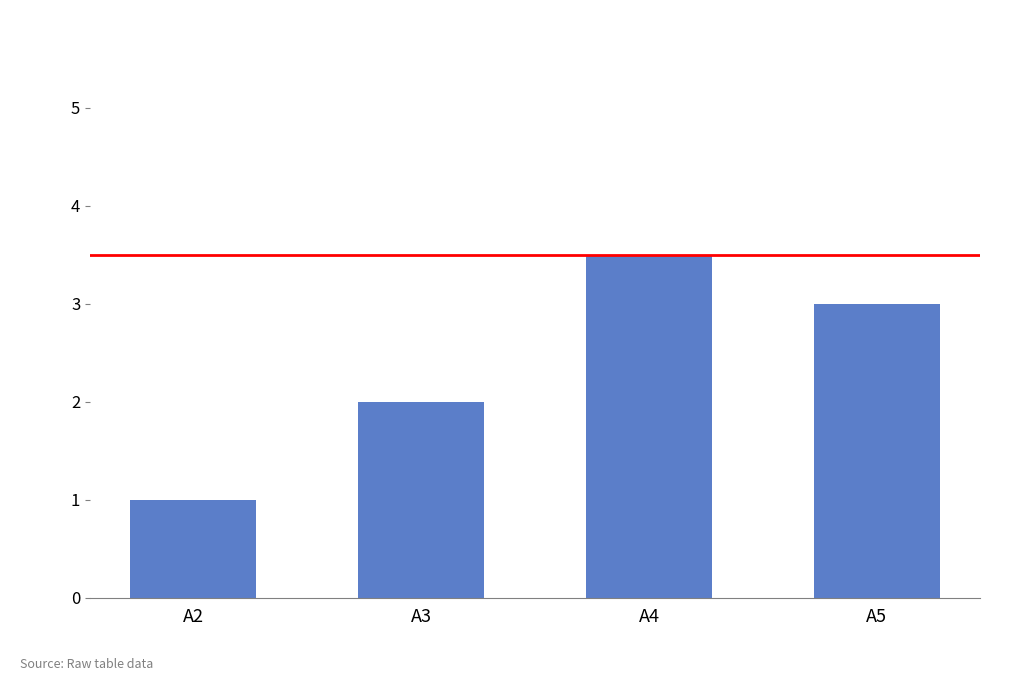

What is the average value?

2.4